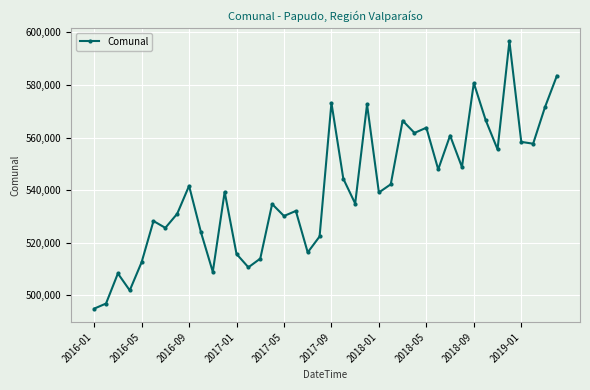

What is the difference between the maximum and second lowest values?

99698